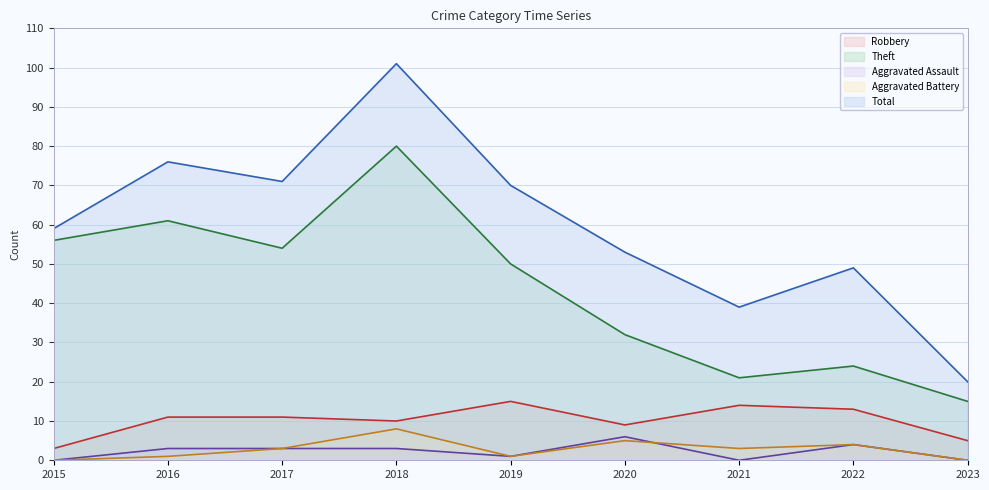

Which has a higher value, 2015 or 2018?

2018